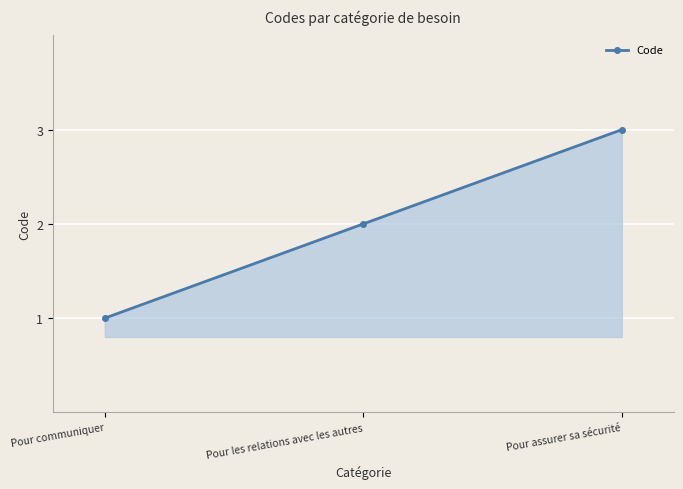

What is the minimum value shown in the chart?

1